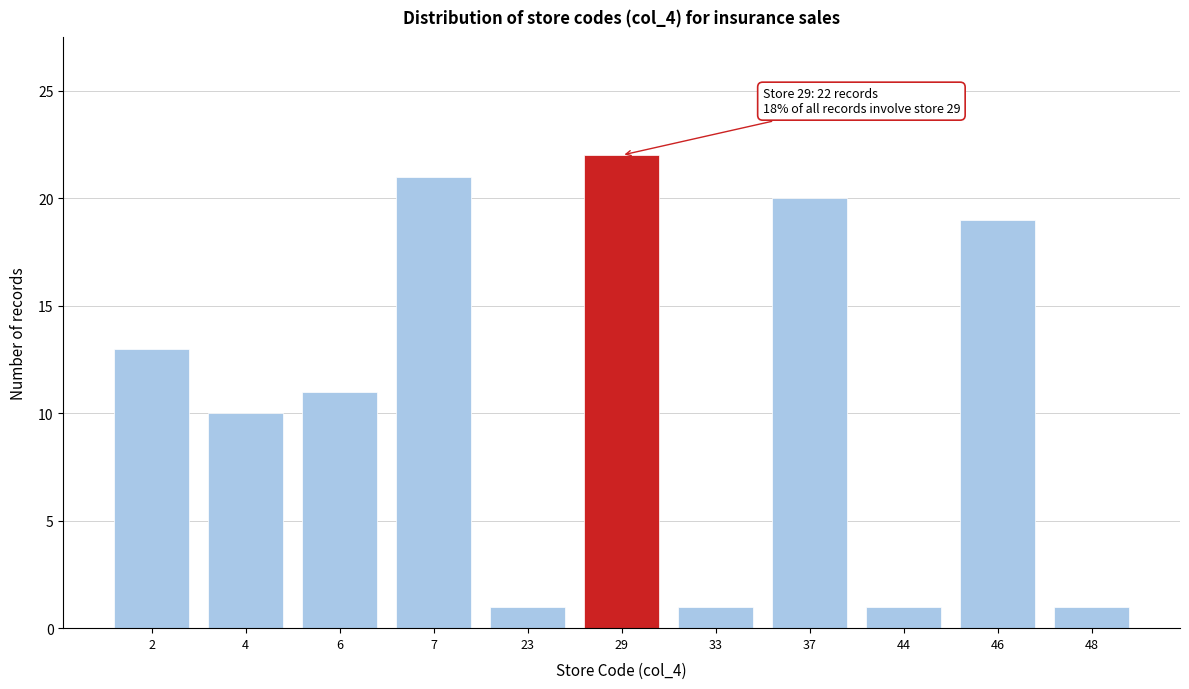

Reading left to right, what are all the values shown in this chart?

2=13	4=10	6=11	7=21	23=1	29=22	33=1	37=20	44=1	46=19	48=1